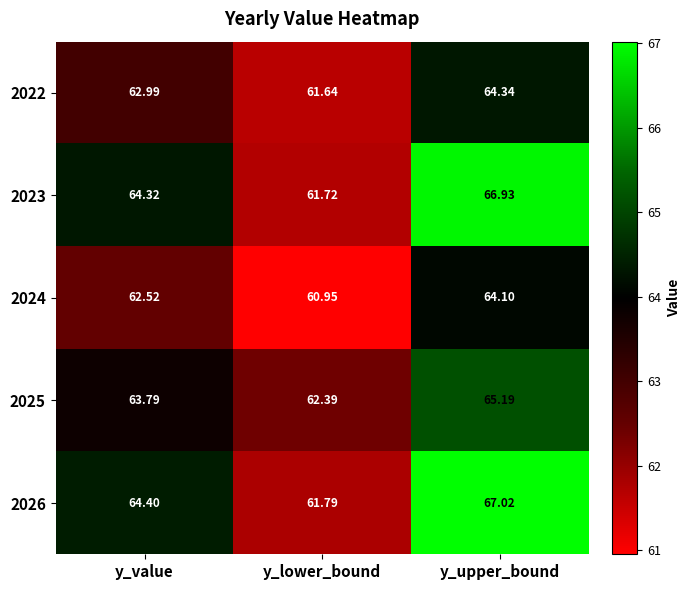

At which label is 2026 closest to 64?

y_value